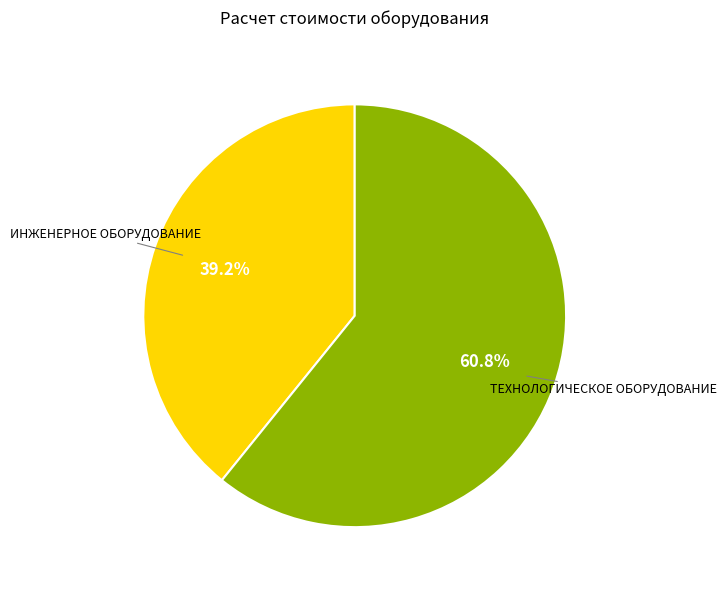

Which category has the biggest portion of the pie?

ТЕХНОЛОГИЧЕСКОЕ ОБОРУДОВАНИЕ